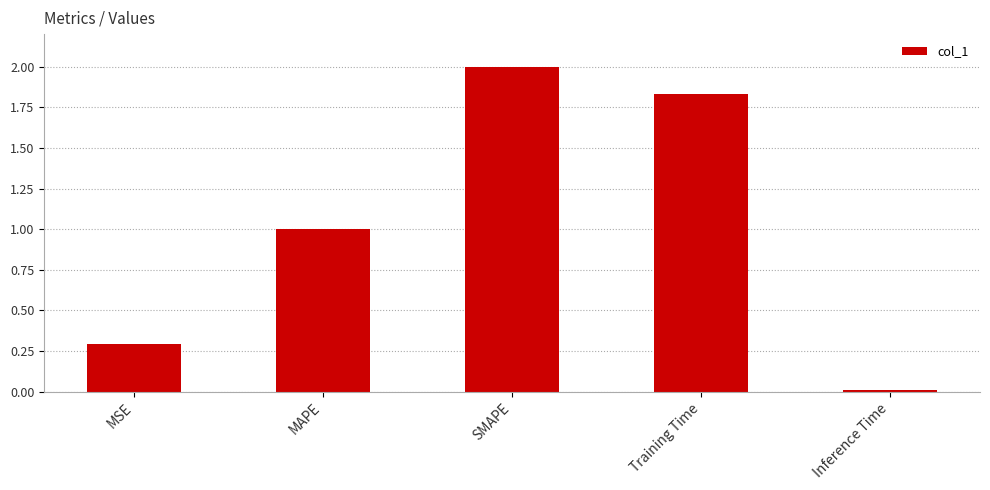

The value at MAPE is 1.0. True or false?

True